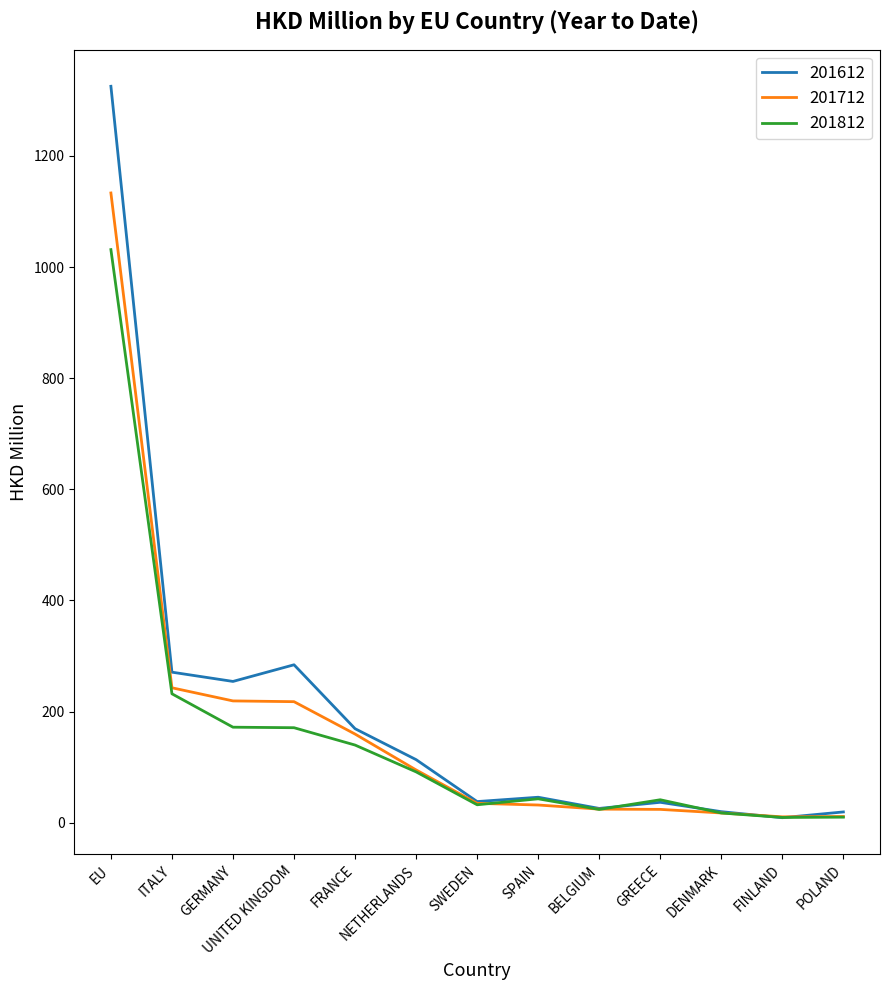

True or false: 201812 has a value of 10.1 at POLAND.

True